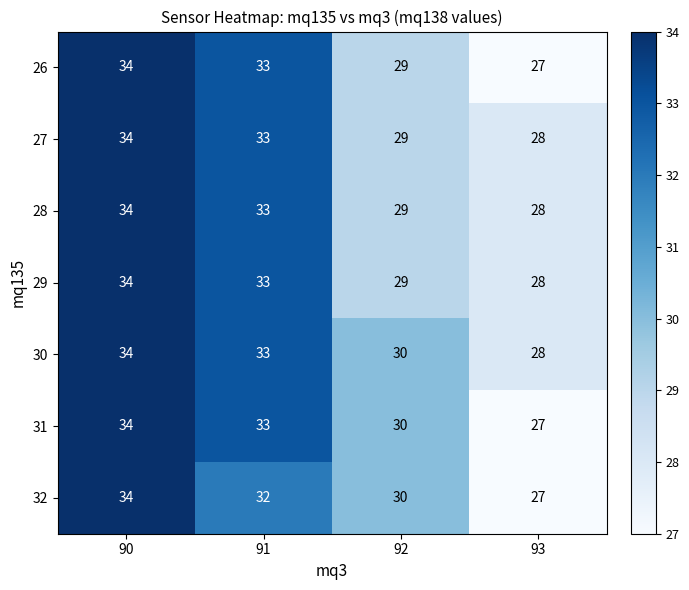

Which series has the largest total across all categories?

30